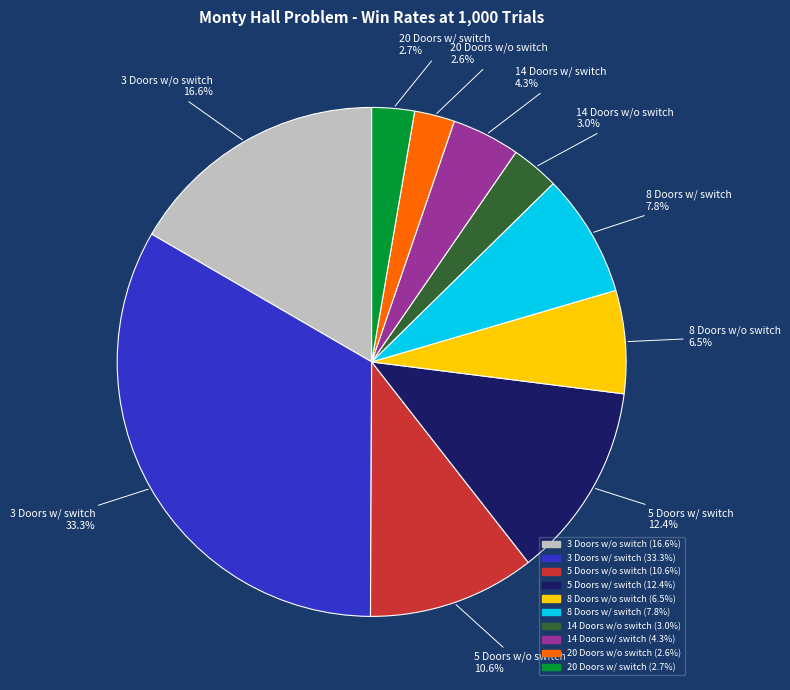

Which slice is the largest?

3 Doors w/ switch